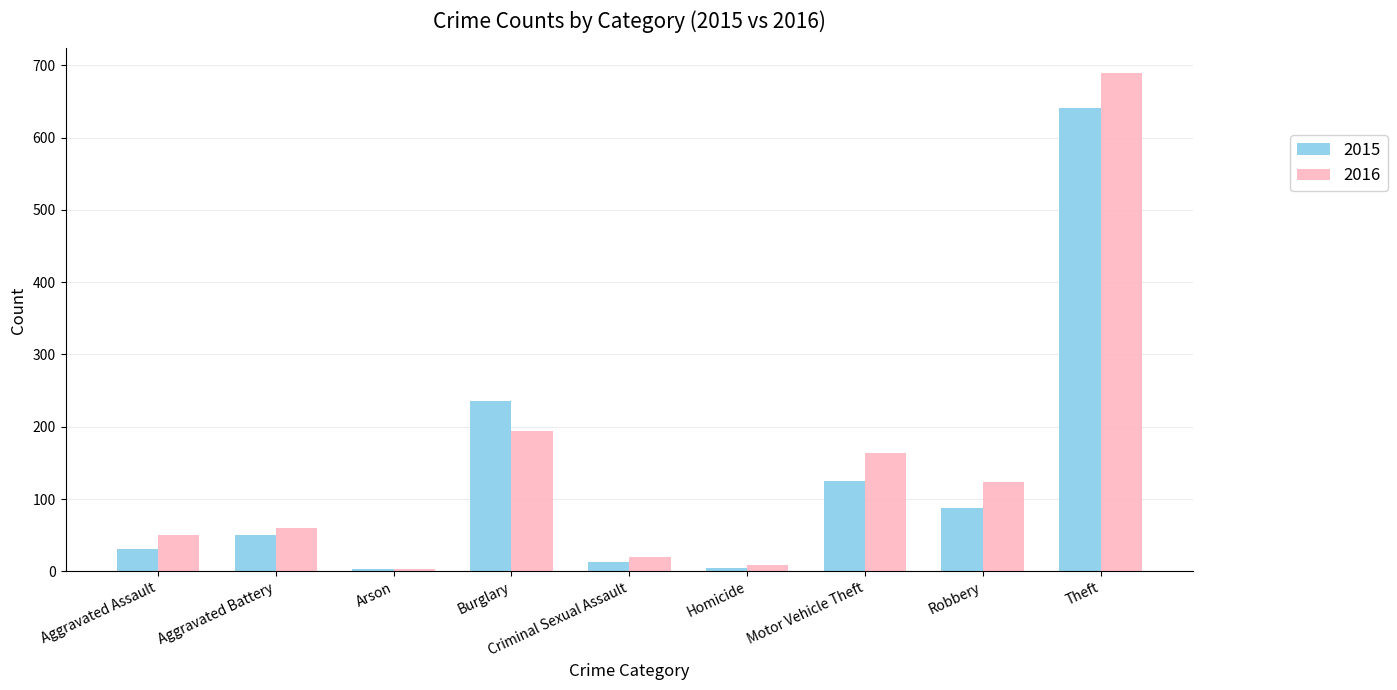

Which series has the widest spread of values?

2016